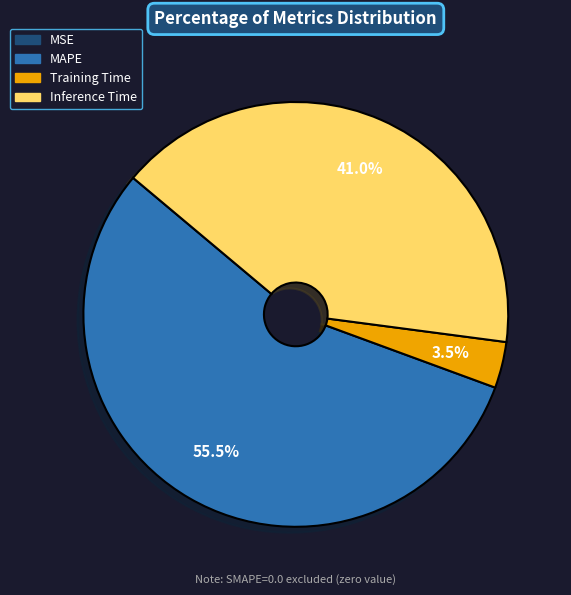

Between Training Time and Inference Time, which is larger?

Inference Time